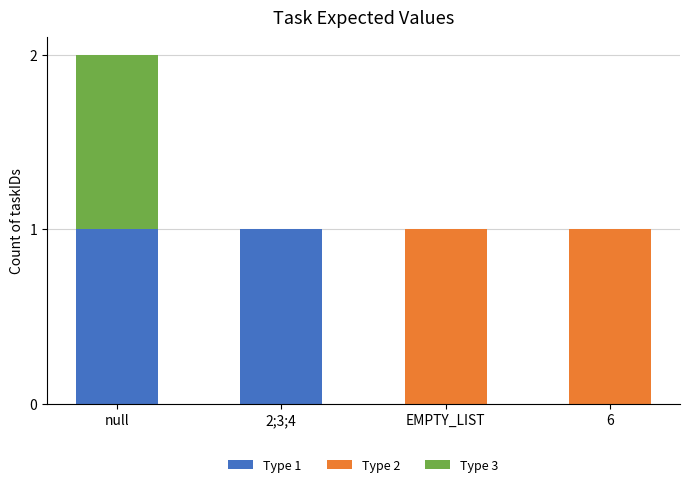

Is it true that Type 1 equals 1 at null?

True